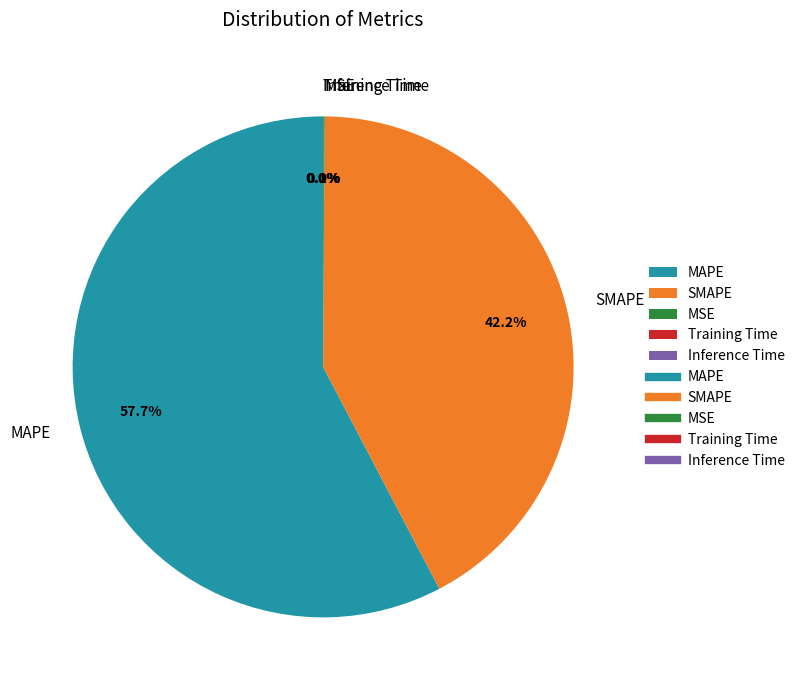

What portion of the pie excludes MAPE?

42.3%